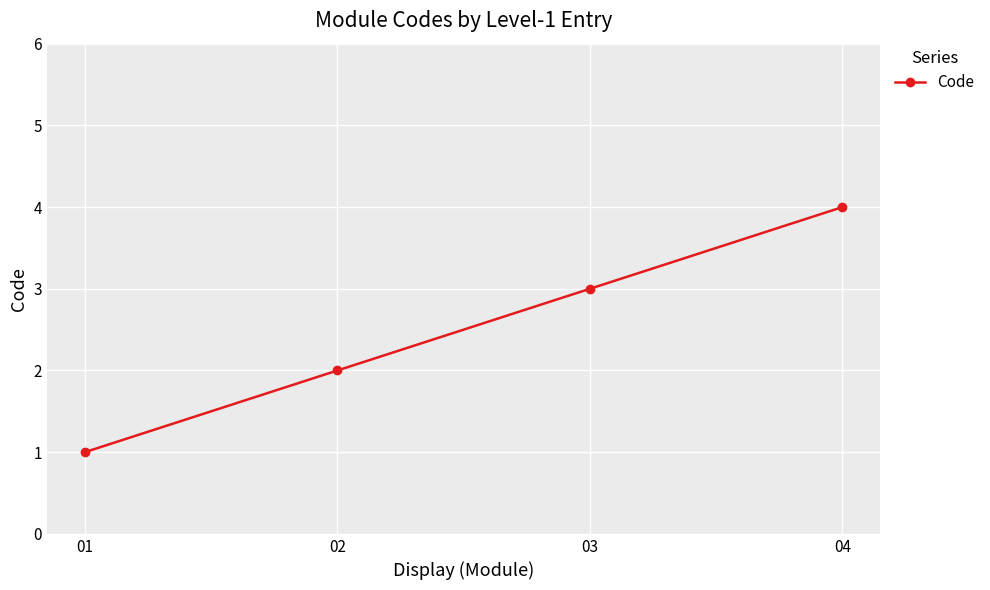

What is the difference between the maximum and minimum values?

3